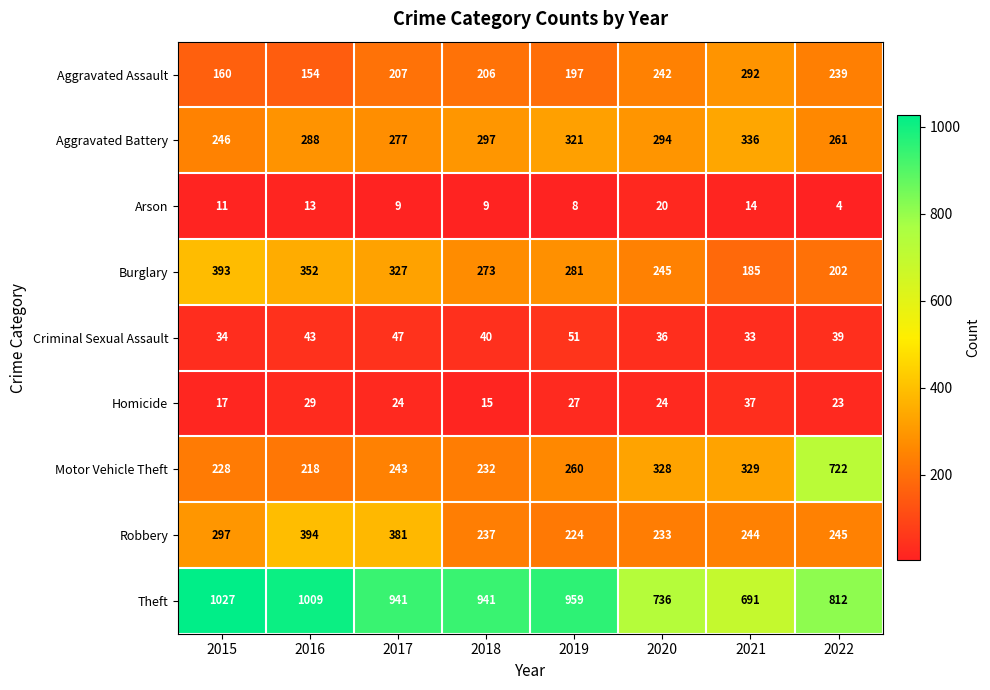

At which category is the sum across all series the highest?

2022